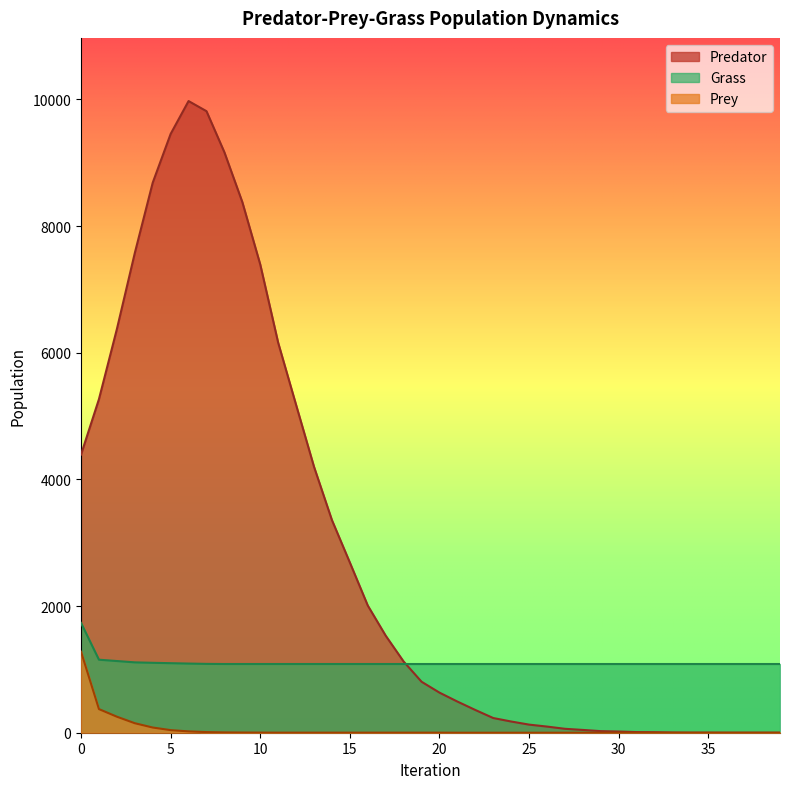

How many lines are shown in the chart?

3